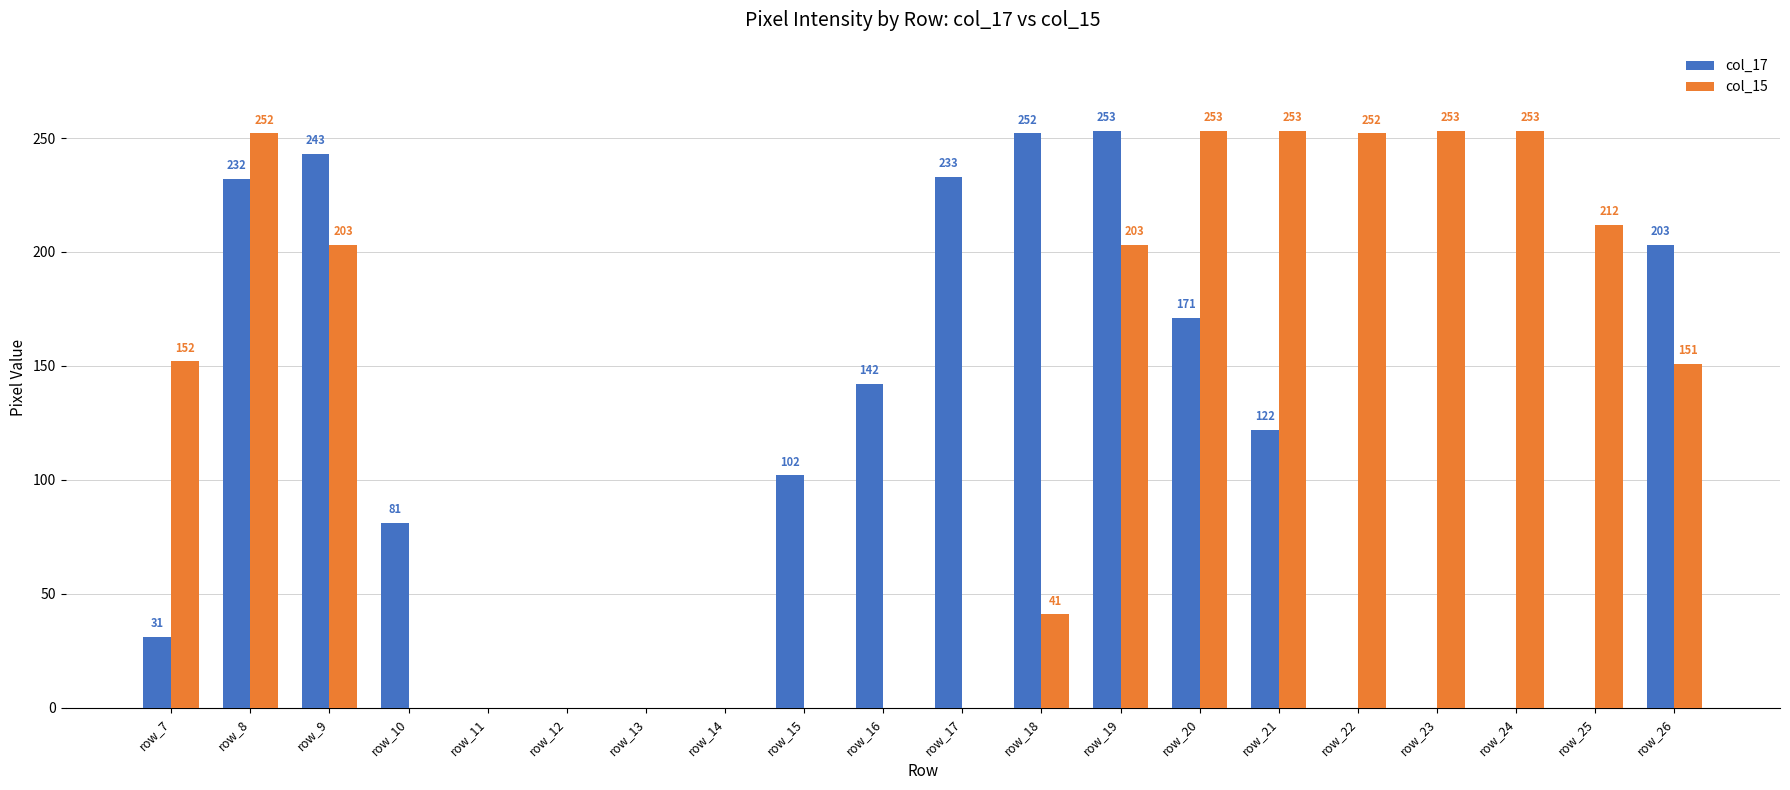

What is the sum of all col_17 values?

2065